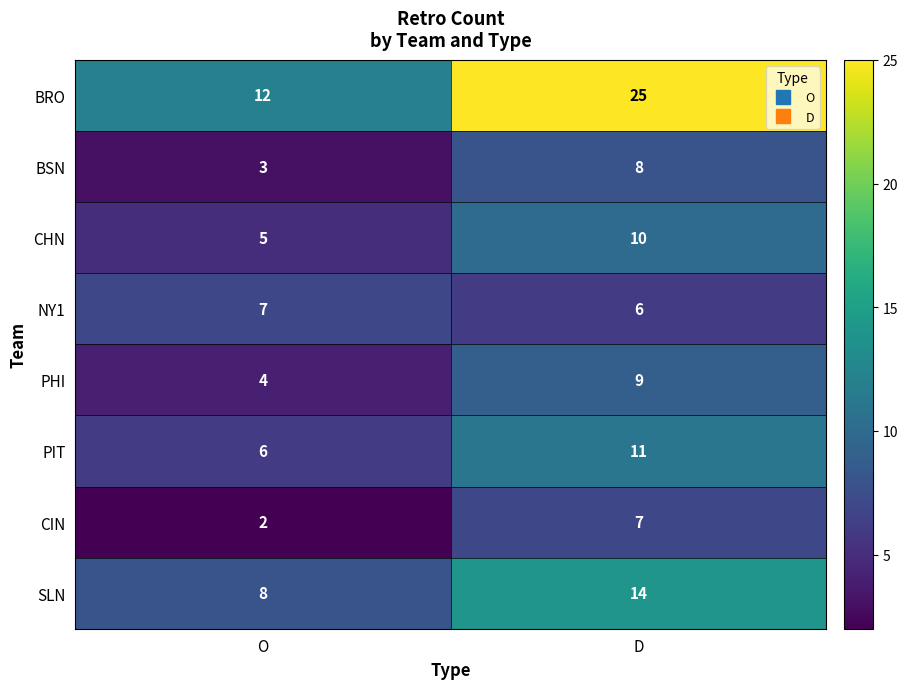

Reading left to right, list all the values displayed in this chart.

BRO: O=12	D=25
BSN: O=3	D=8
CHN: O=5	D=10
NY1: O=7	D=6
PHI: O=4	D=9
PIT: O=6	D=11
CIN: O=2	D=7
SLN: O=8	D=14